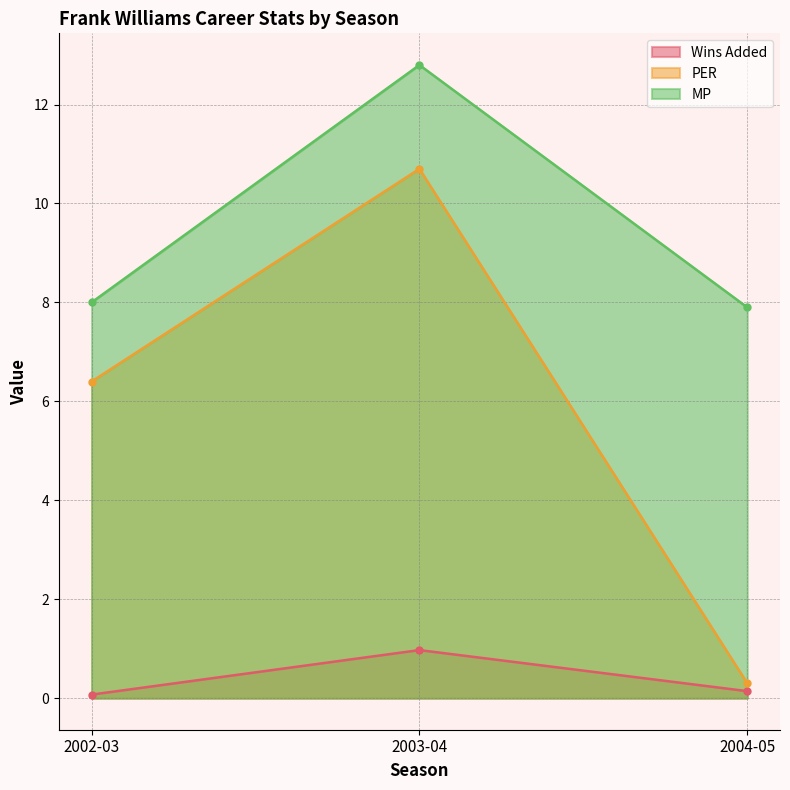

What is the total value across all series at 2002-03?

14.5